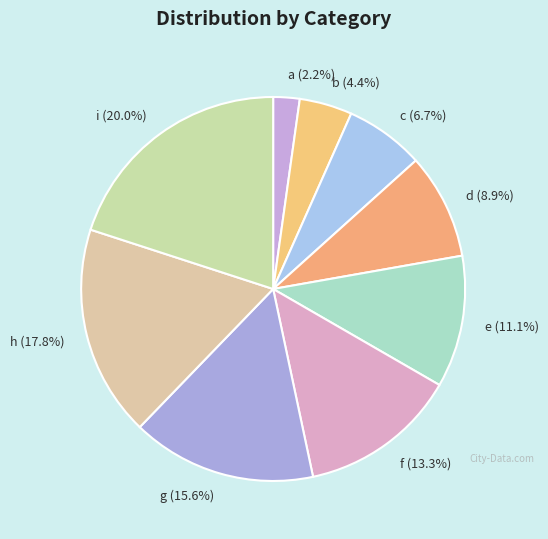

Between b and d, which is larger?

d